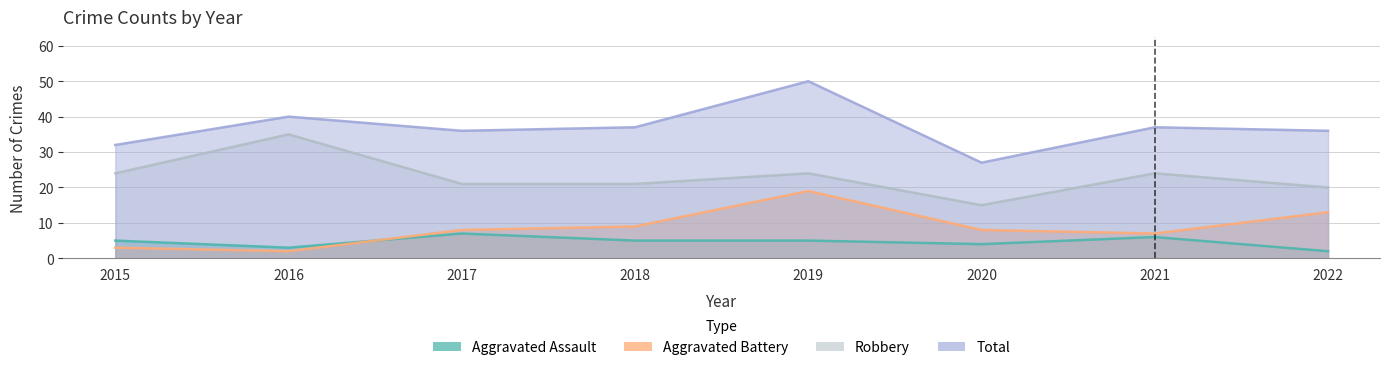

How many values in the Aggravated Assault series exceed 5?

2